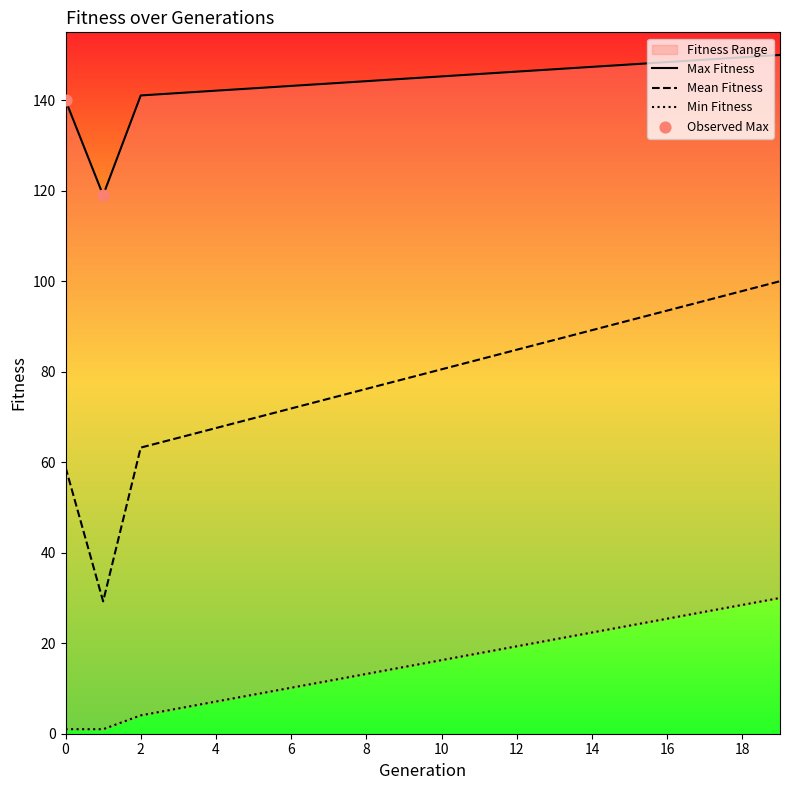

Which series reaches the maximum Y coordinate?

Max Fitness